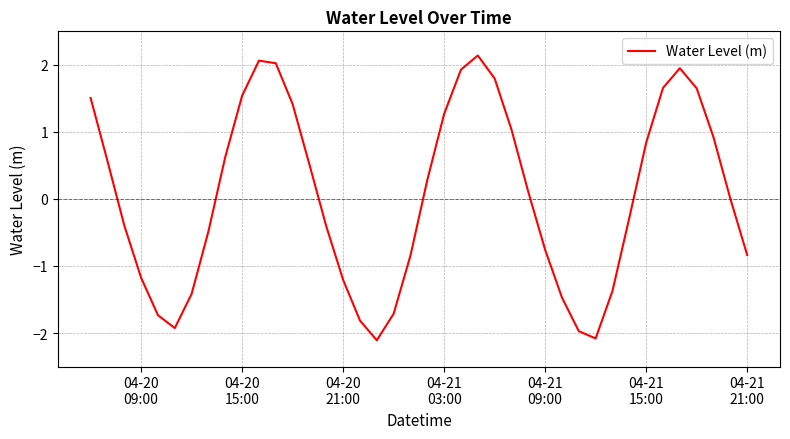

What is the smallest value displayed?

-2.1